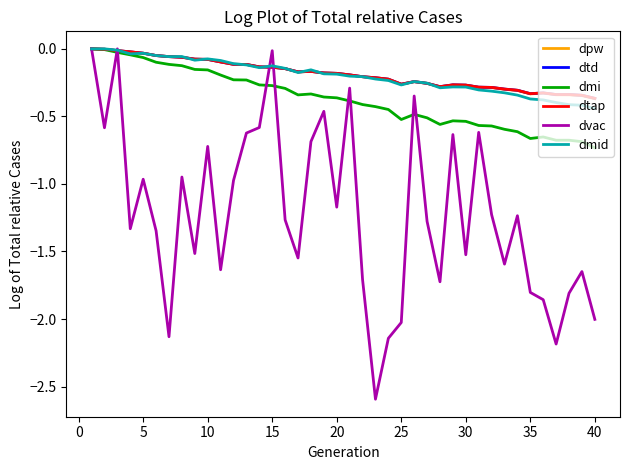

Does the chart display data point markers on the line(s)?

No